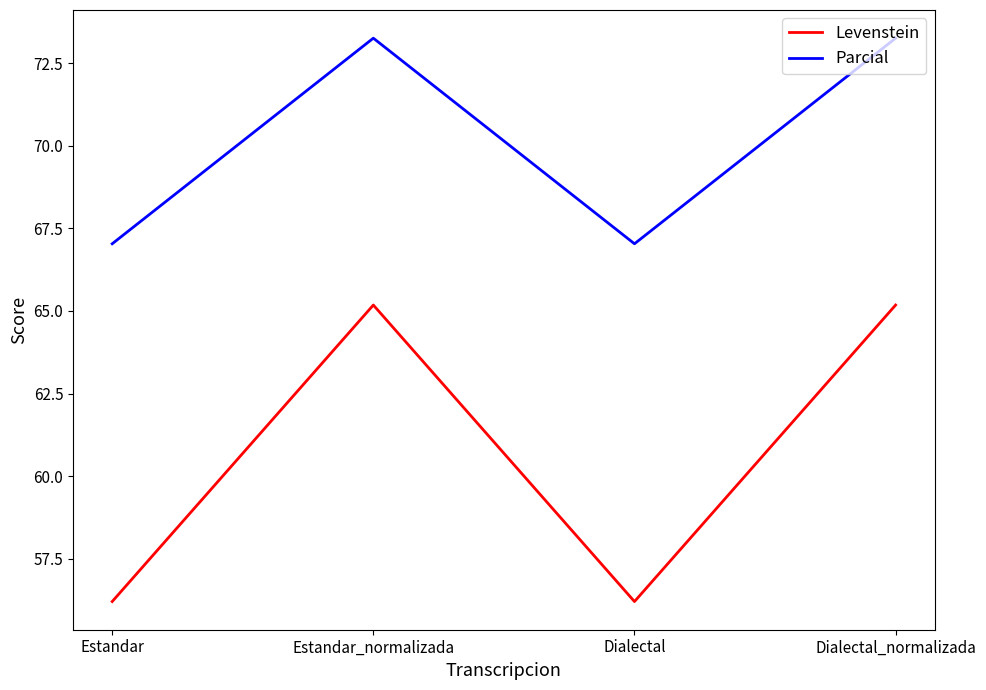

True or false: Levenstein and Parcial intersect in this chart.

False